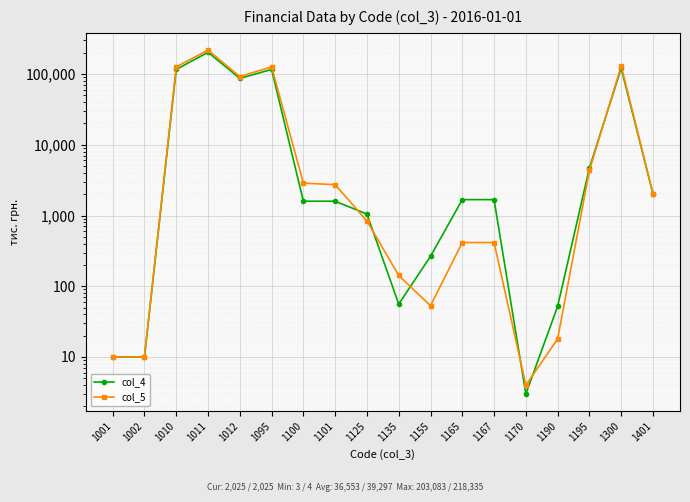

List the series in order of their peak value, highest first.

col_5, col_4